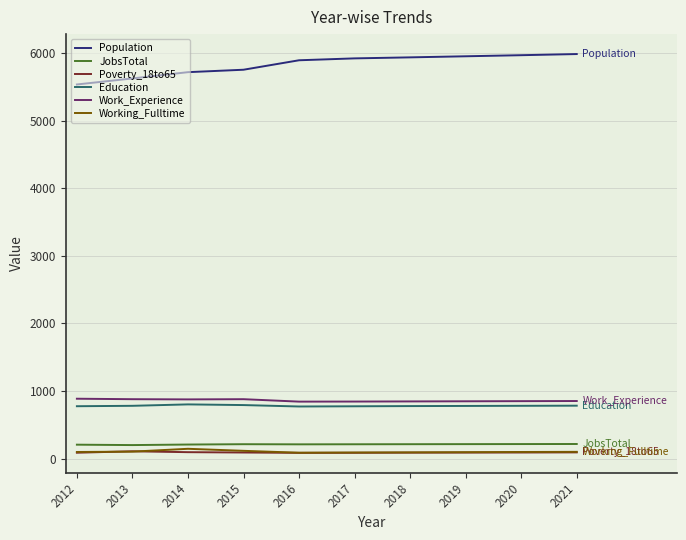

The value of Population at 2020 is 5968. True or false?

True